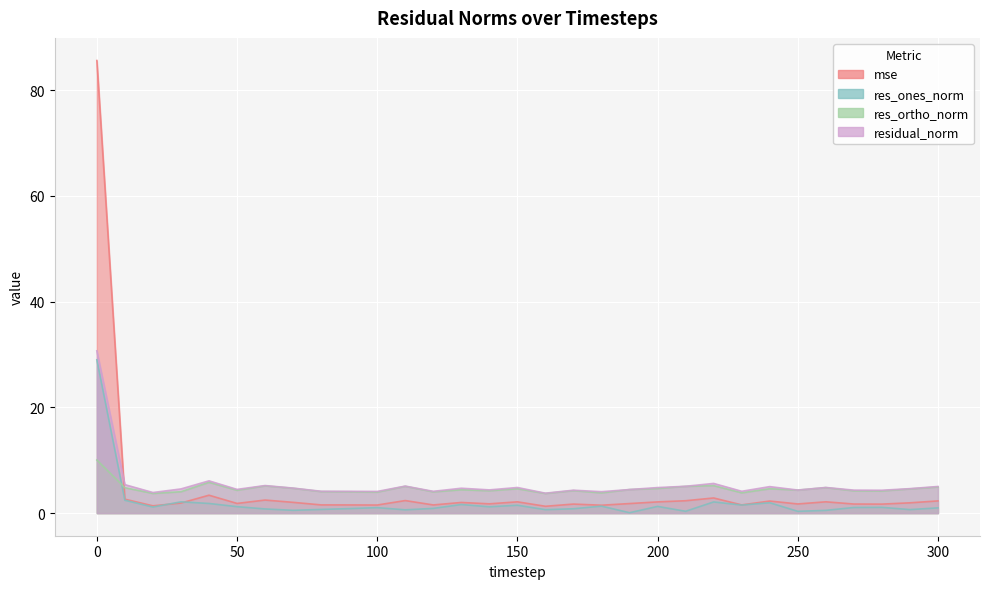

What is the total value across all series at 160?

9.4